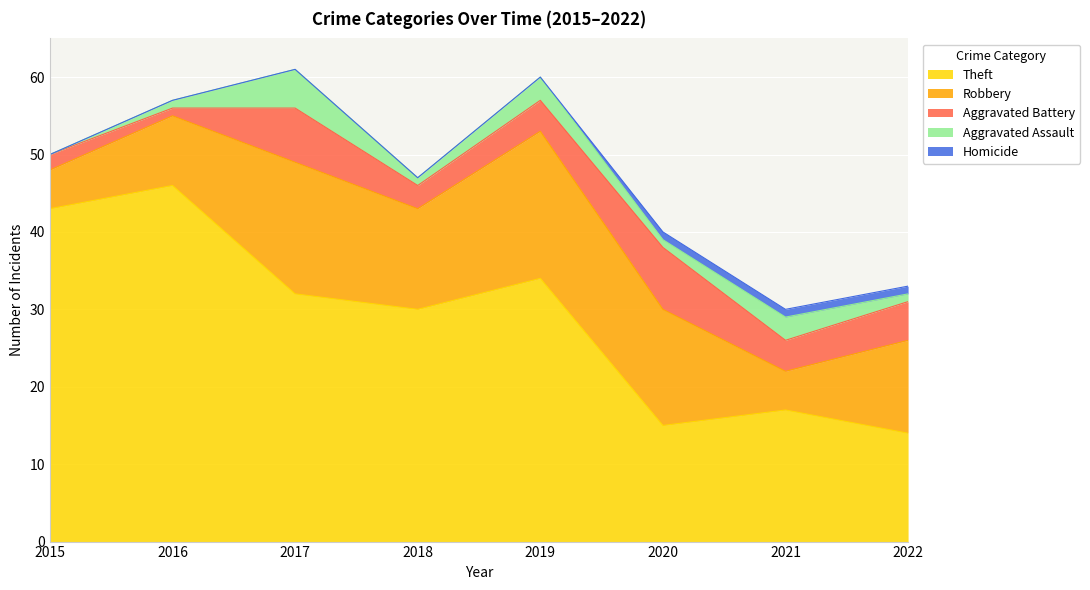

What is the difference between the second highest and second lowest values in the Aggravated Battery series?

5